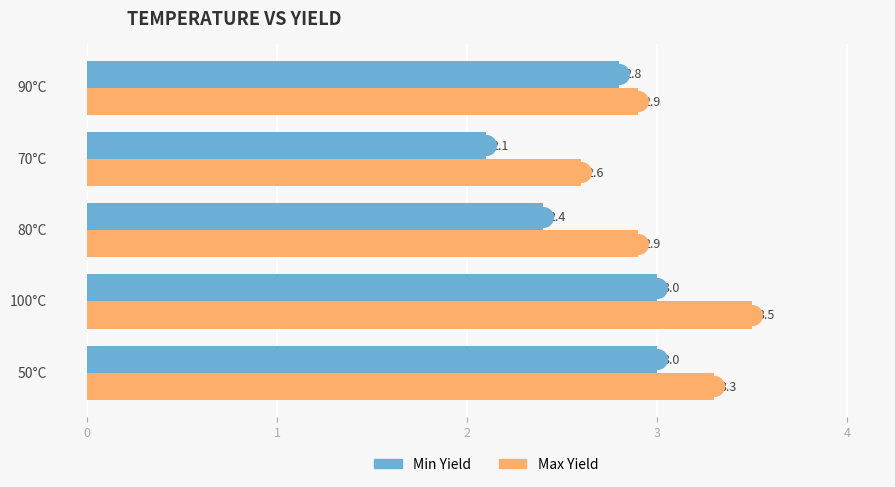

What is the maximum value for Min Yield?

3.0